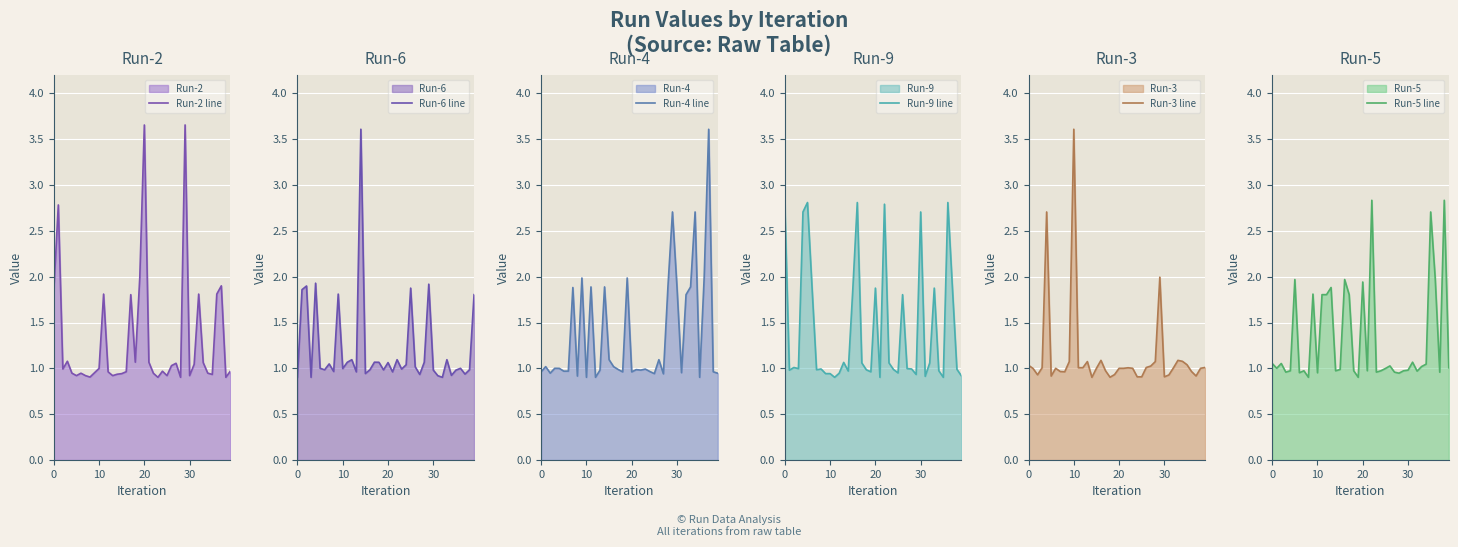

What is the smallest value displayed?

0.9